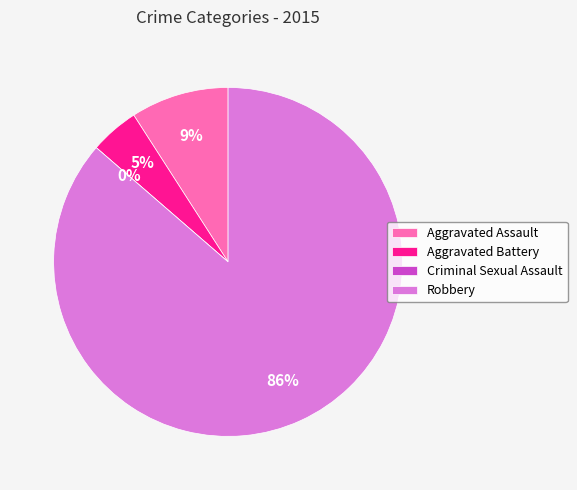

Between Aggravated Battery and Aggravated Assault, which is larger?

Aggravated Assault